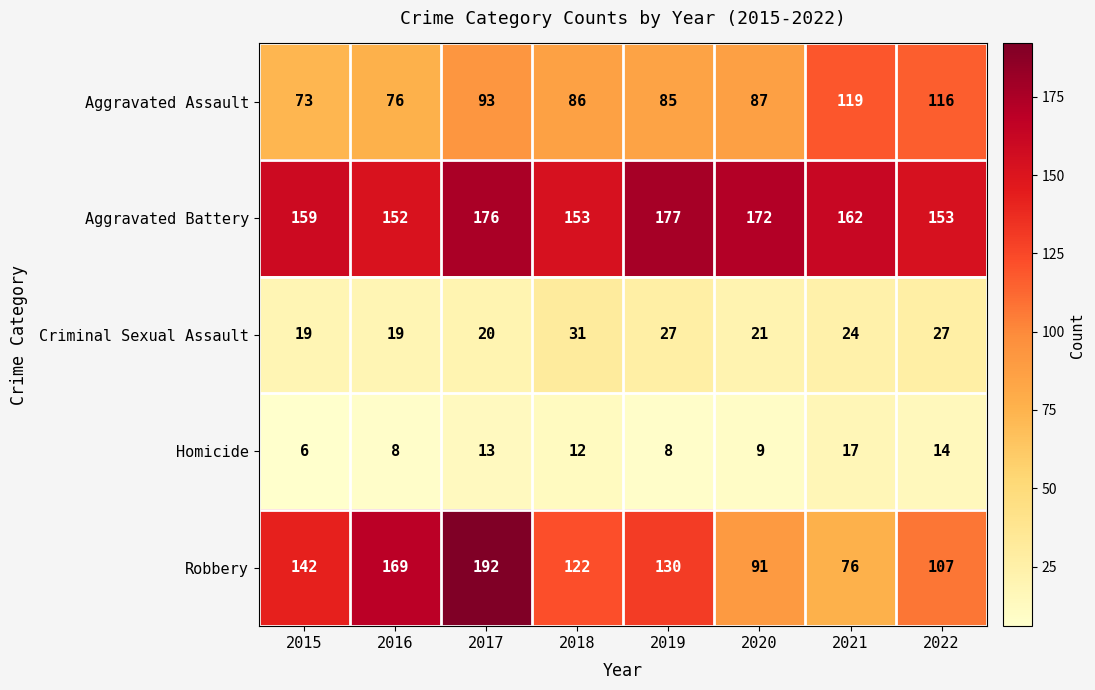

Where does the Criminal Sexual Assault series first go above 24?

2018